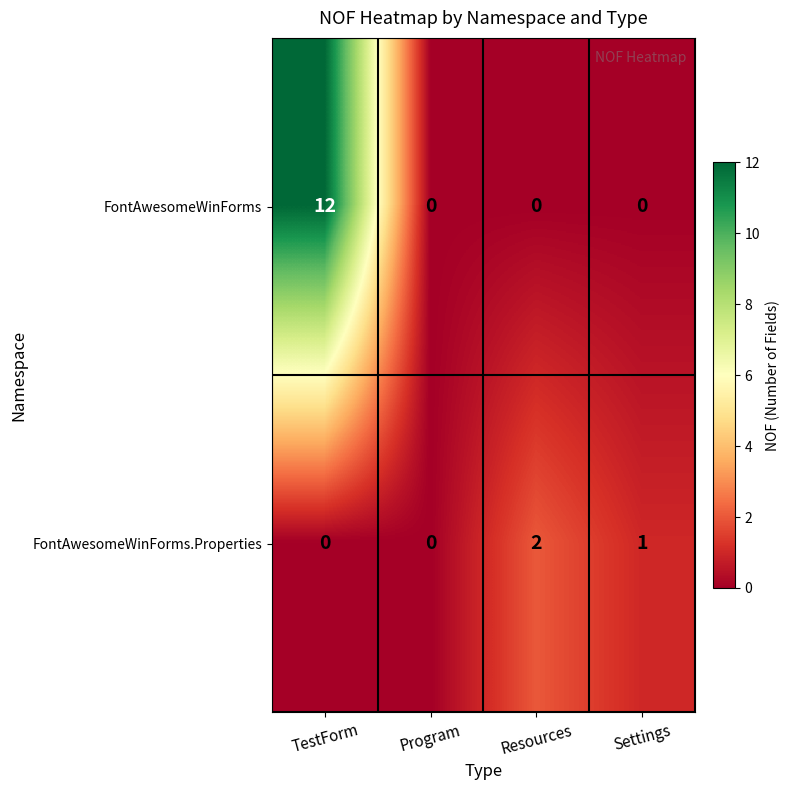

The FontAwesomeWinForms.Properties series shows -1 at Program. True or false?

False